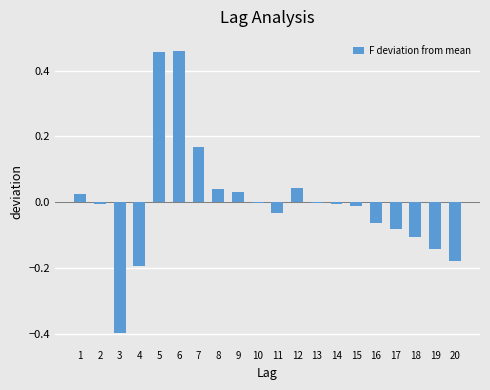

True or false: the data shows 0.1 at 8.

False